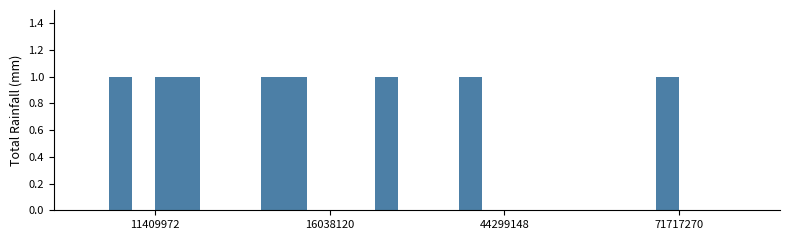

Count the number of data series in this chart.

6